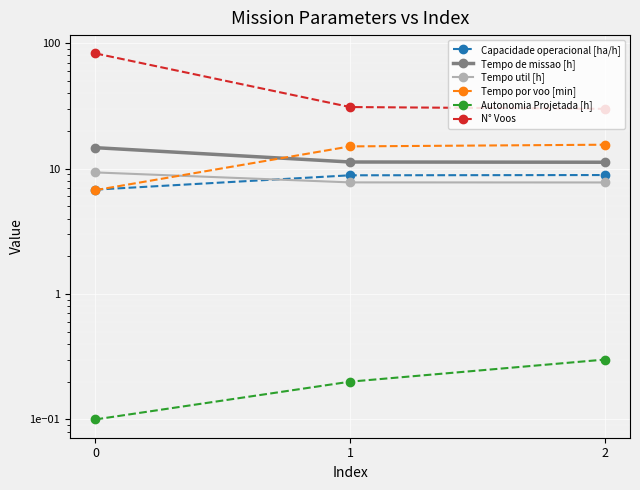

What is the minimum value for Tempo de missao [h]?

11.2